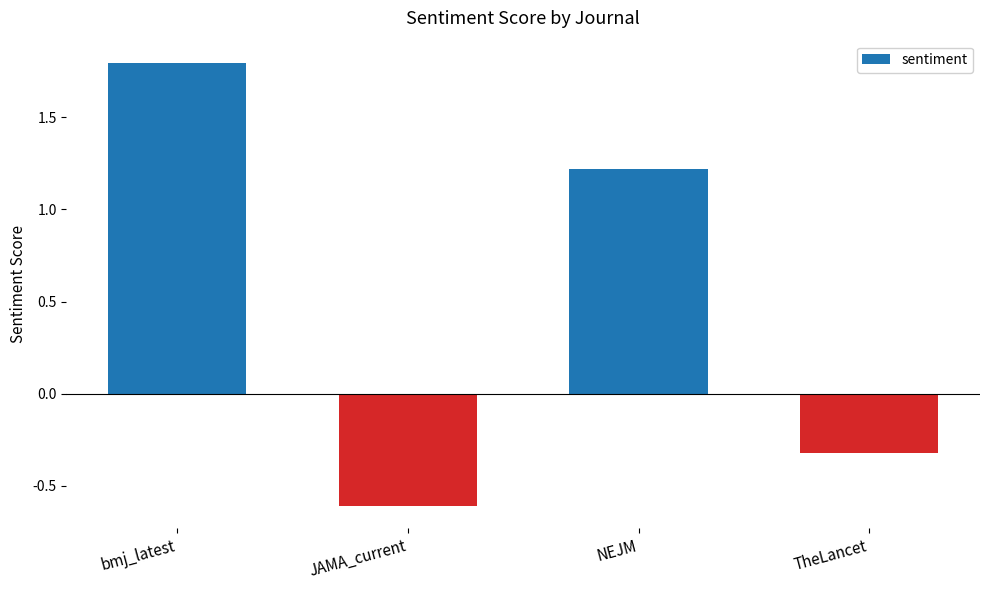

Is it true that the value at JAMA_current is -1.0?

False